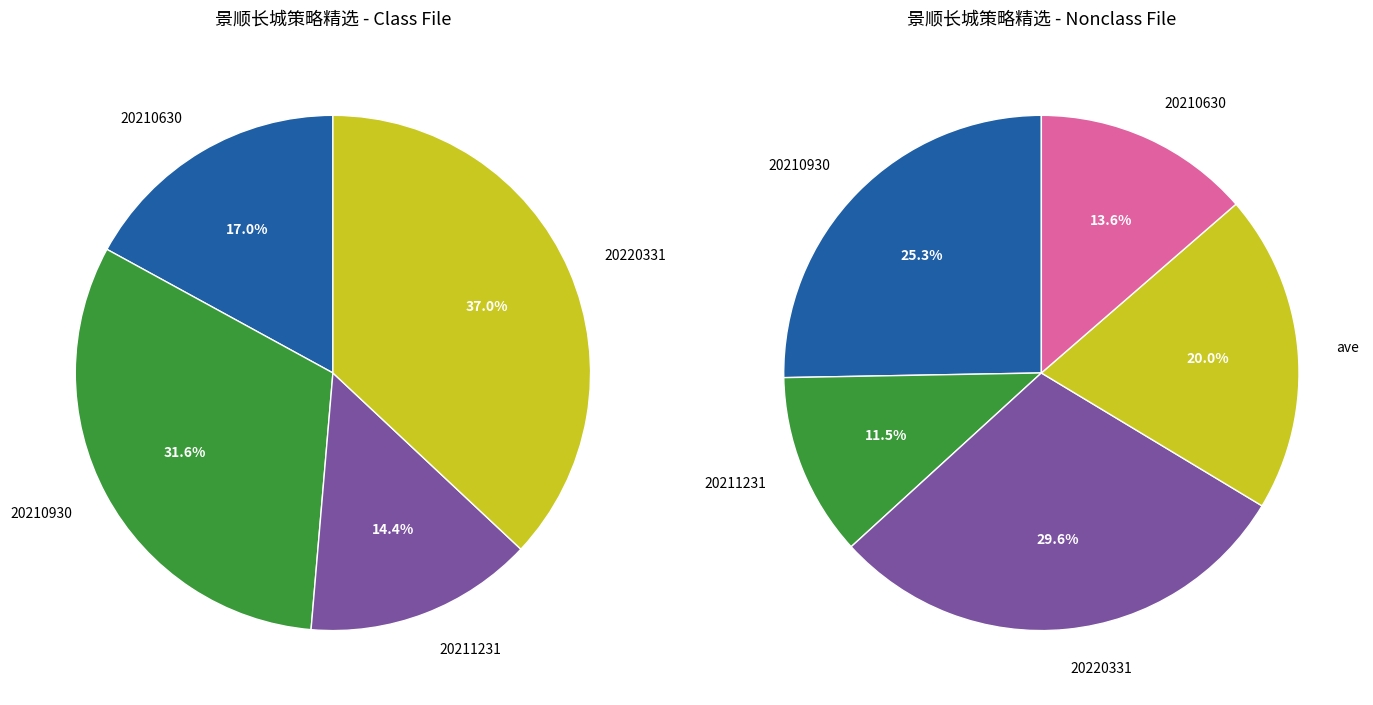

To the nearest percent, what is the difference between the ave and 20211231 slice percentages?

9%